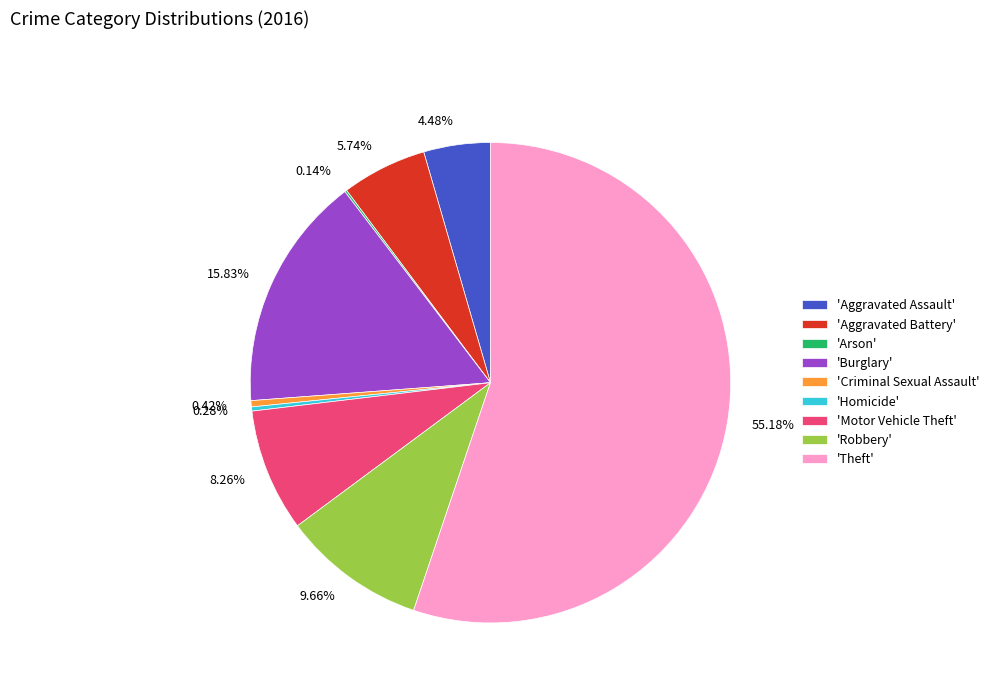

Is there any slice that represents more than half of the pie?

Yes